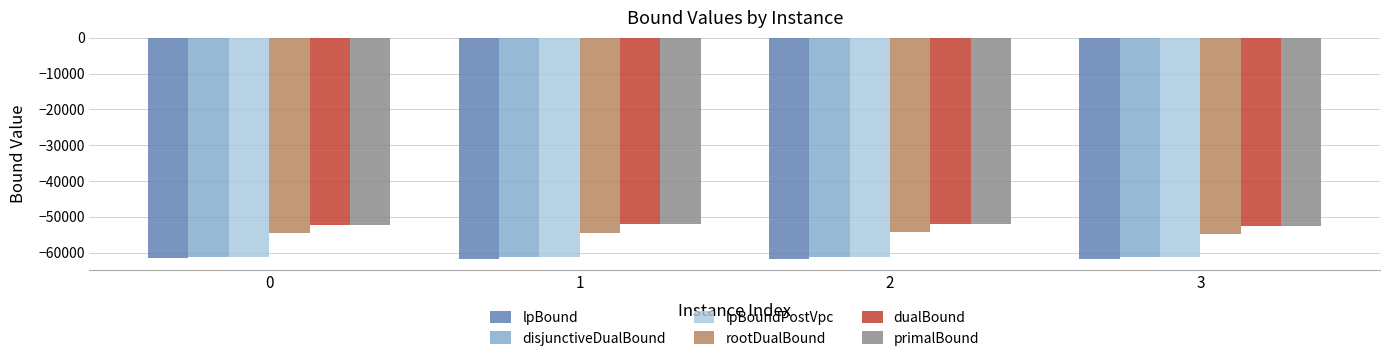

What is the approximate value of lpBoundPostVpc at 1?

-61333.1